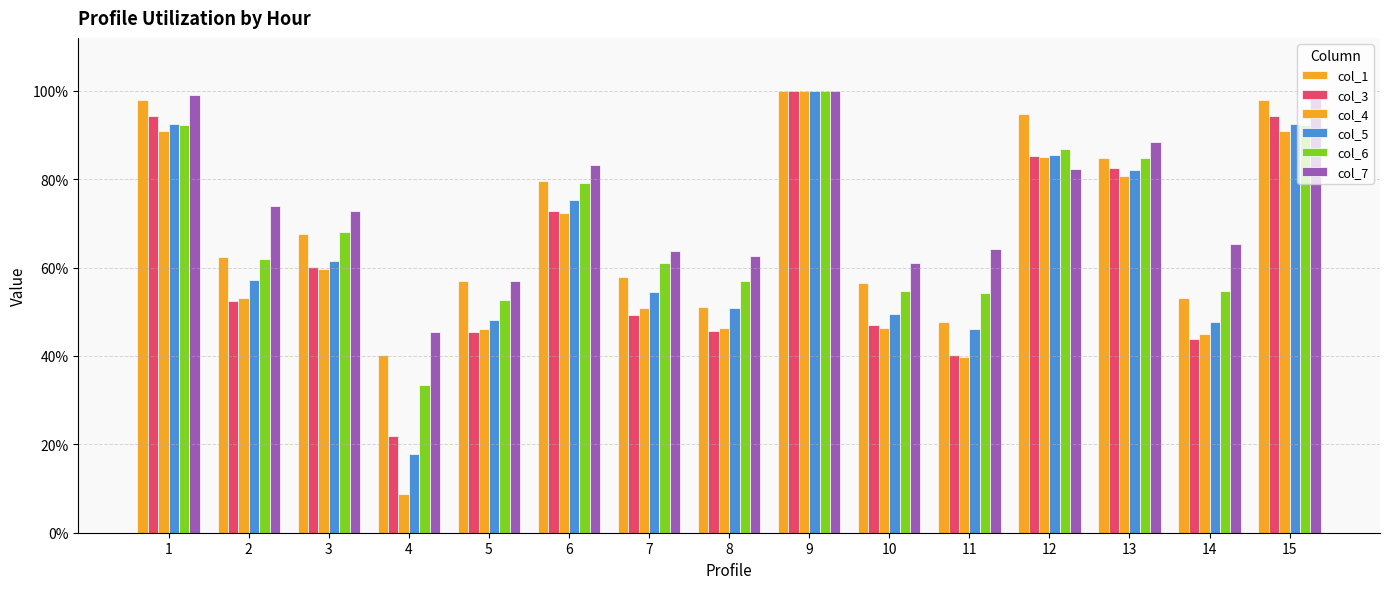

What is the spread (max minus min) of values at 11?

0.2